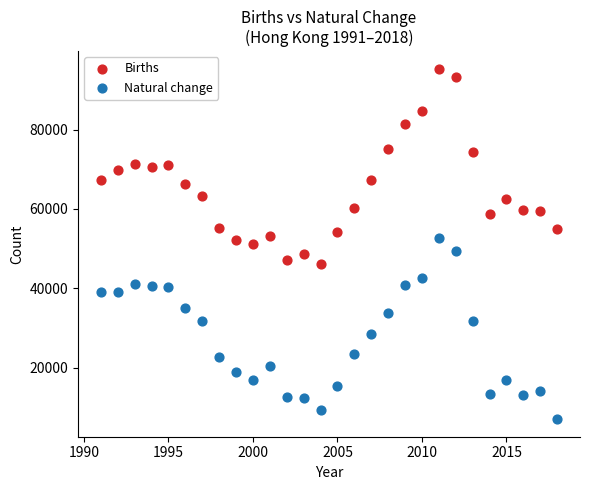

Which series contains the highest Y value?

Births